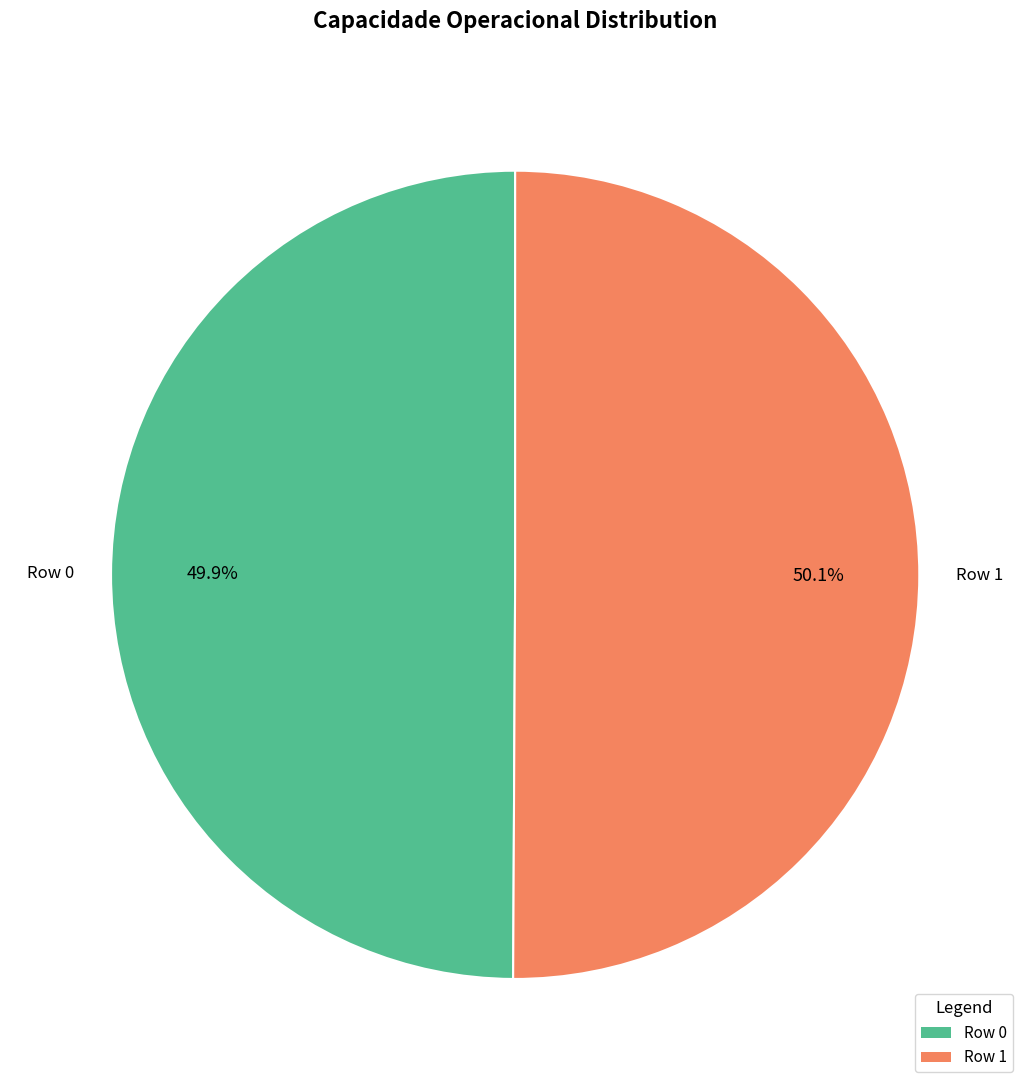

Approximately how many times larger is the value at Row 1 compared to Row 0?

1.0